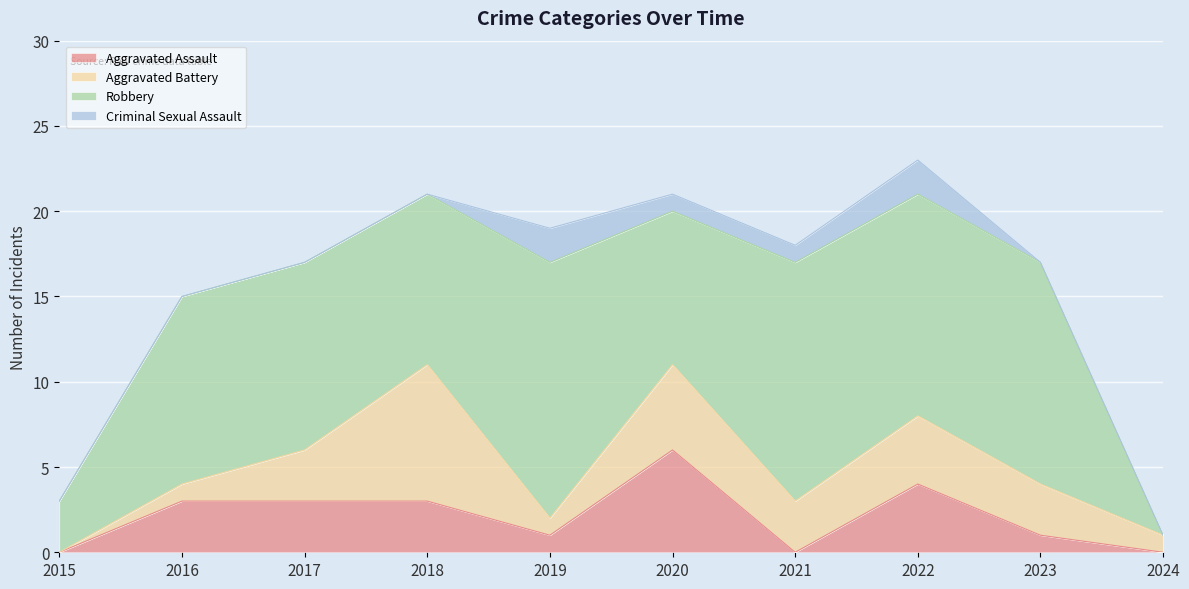

How many data points does each series have?

10